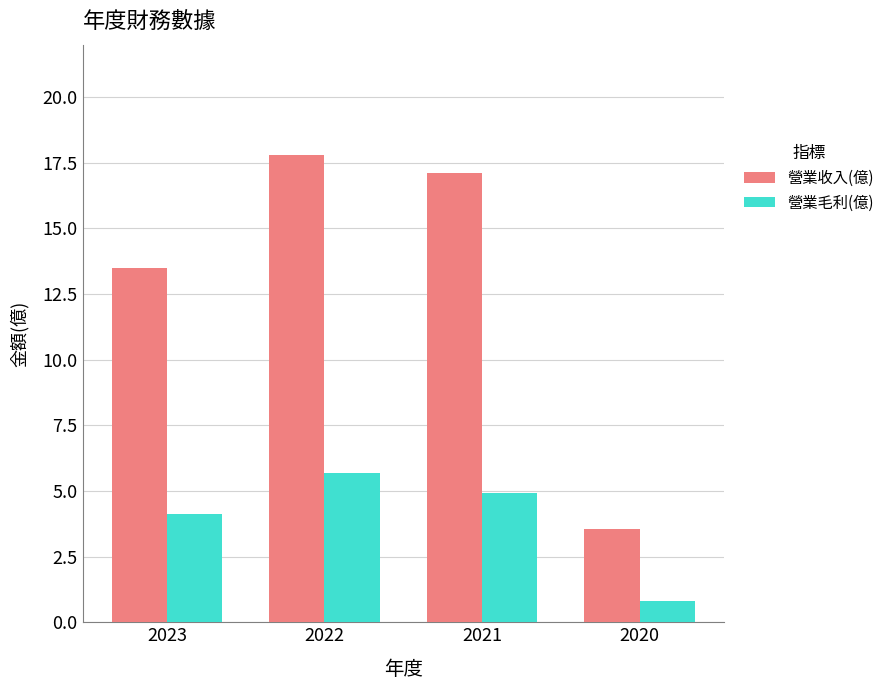

What value does the 營業收入(億) series have at 2023?

13.5